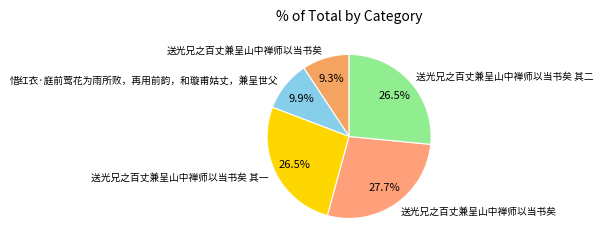

How many slices are in this pie chart?

5